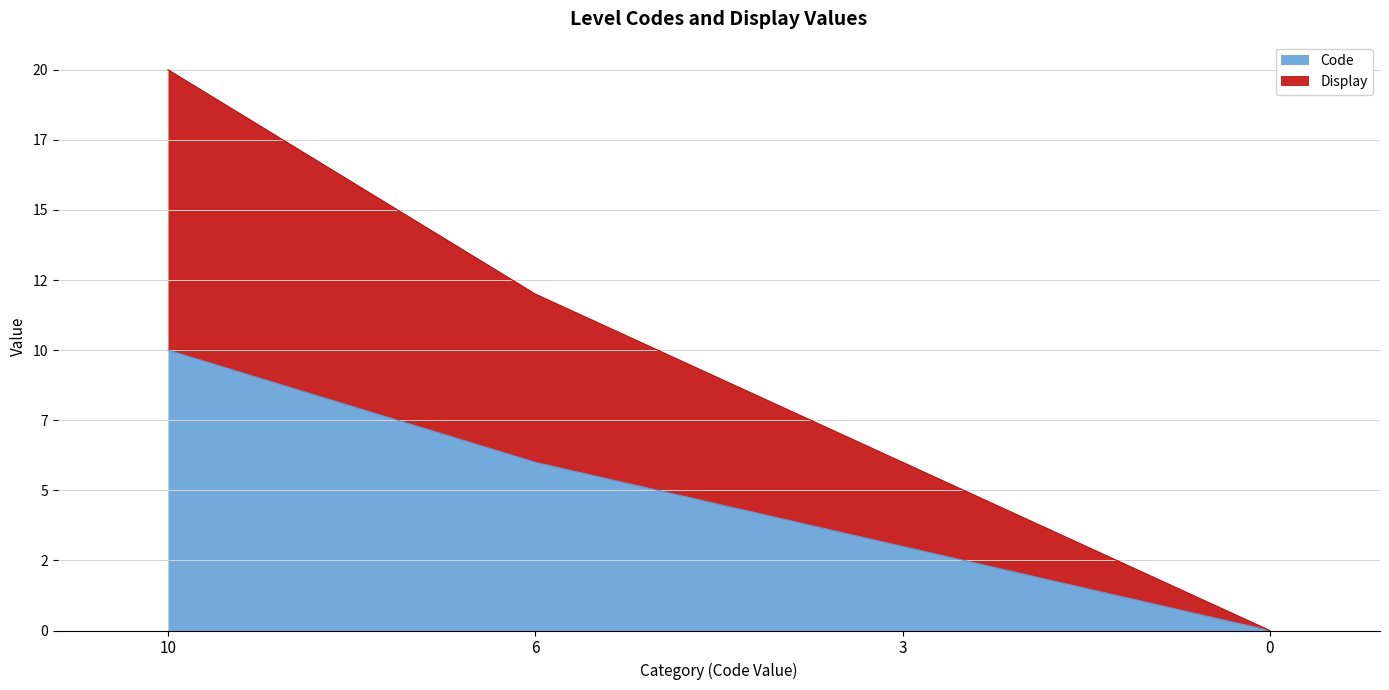

Count the number of data series in this chart.

2